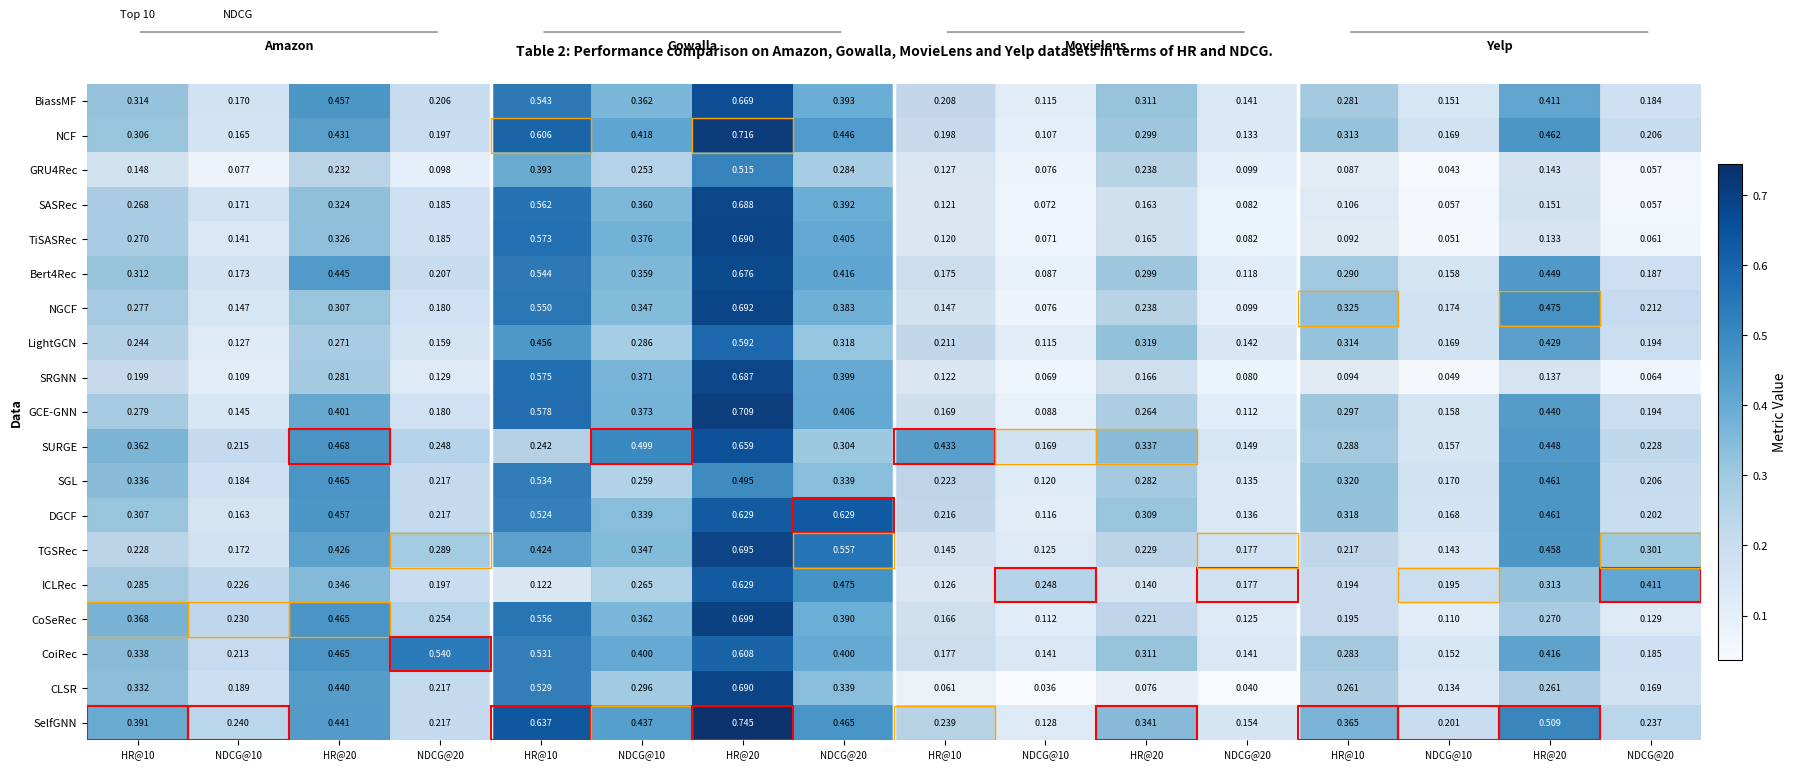

Which series has the widest spread of values?

CLSR